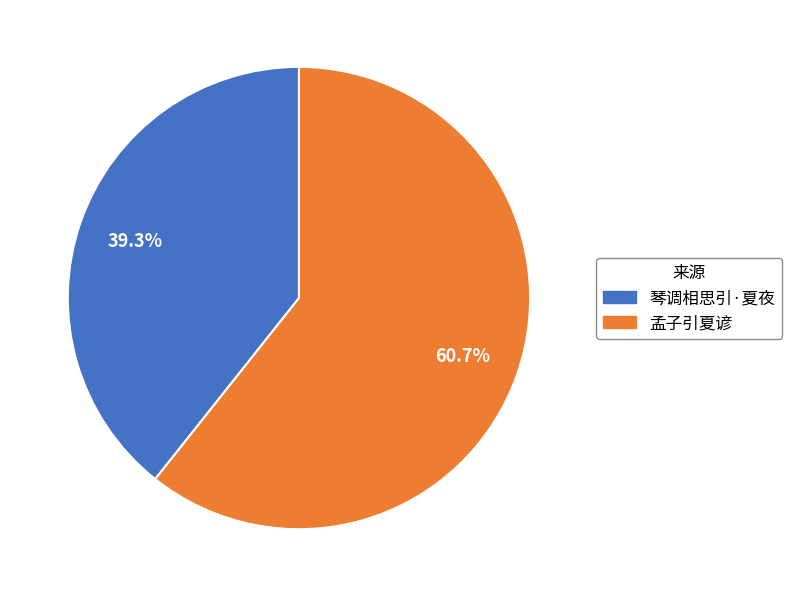

How many segments does this pie chart have?

2